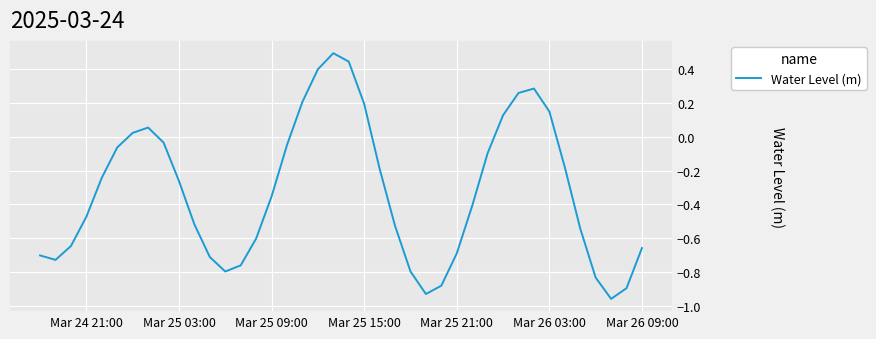

What is the maximum value shown in the chart?

0.5